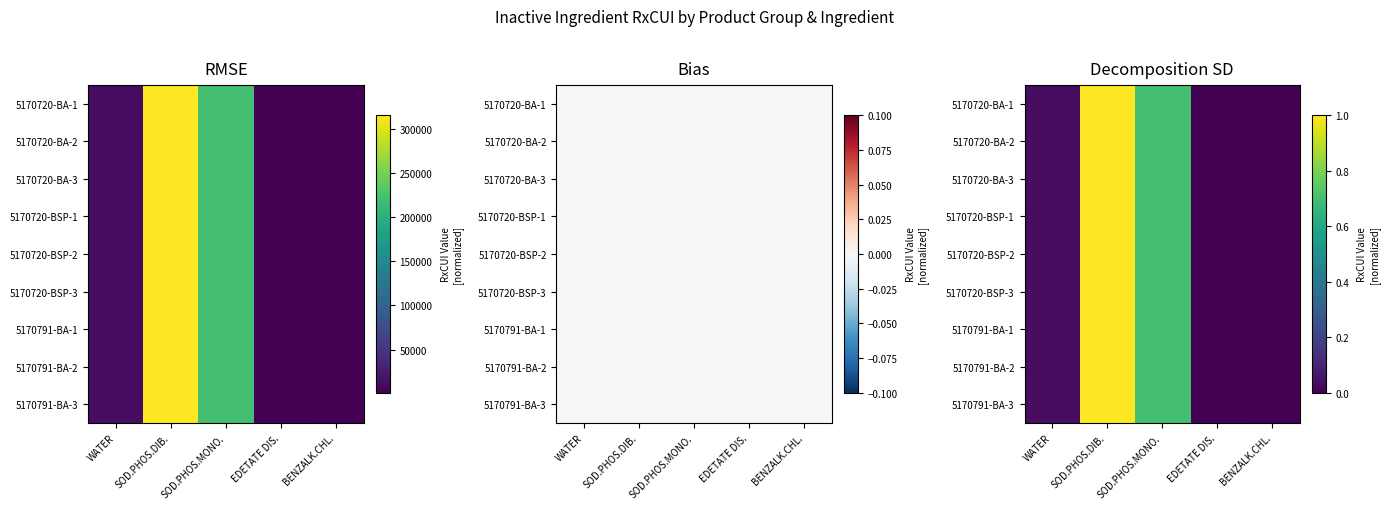

True or false: 5170791-BA-1 has a value of 0.0 at WATER.

True